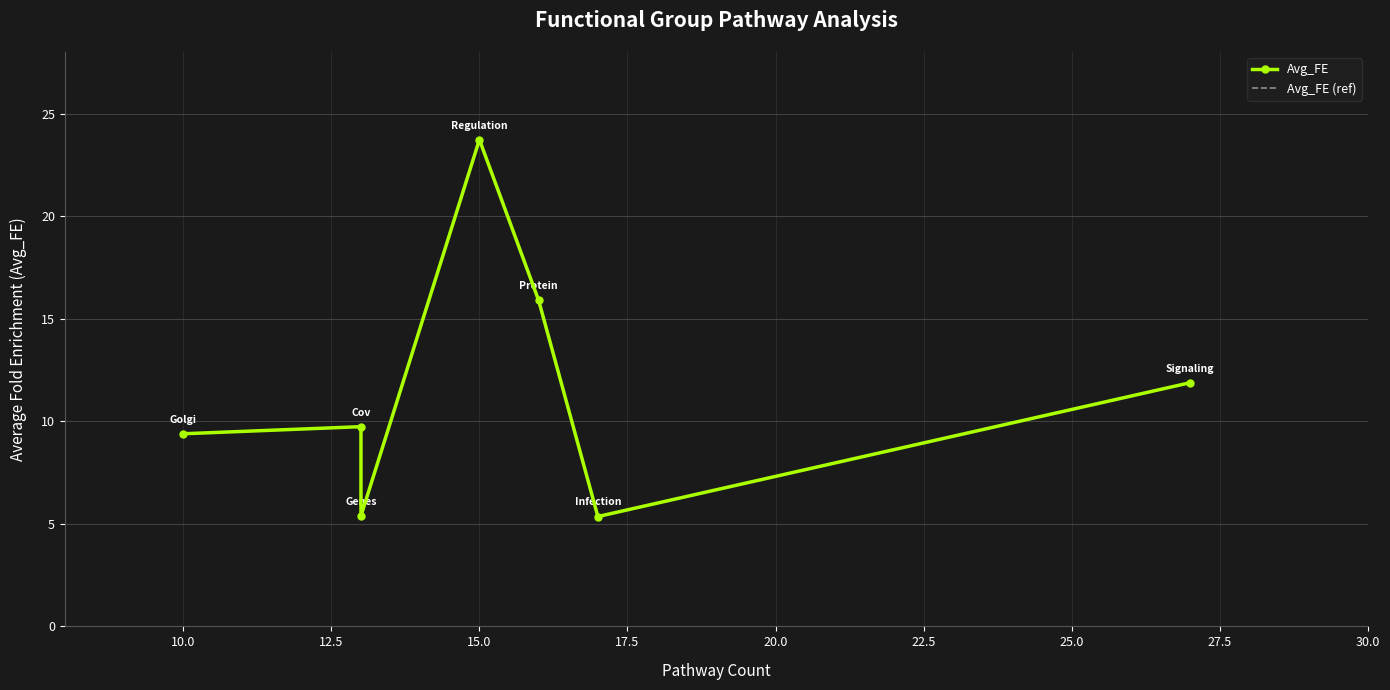

What is the sum of all Avg_FE (ref) values?

81.4